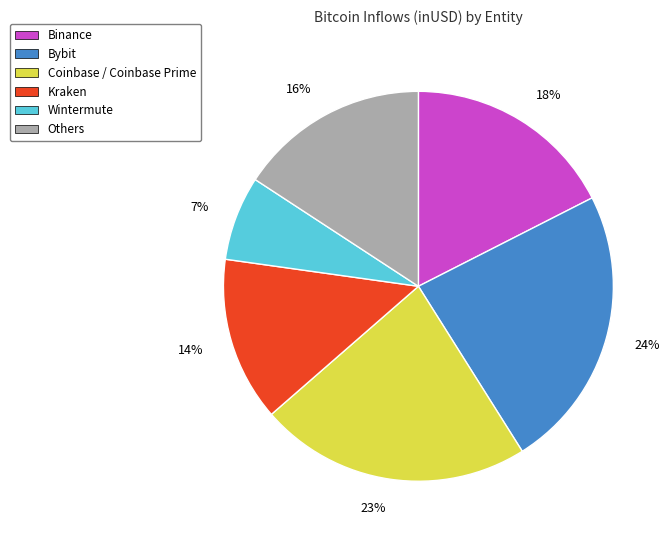

To the nearest percent, what is the average slice percentage?

17%